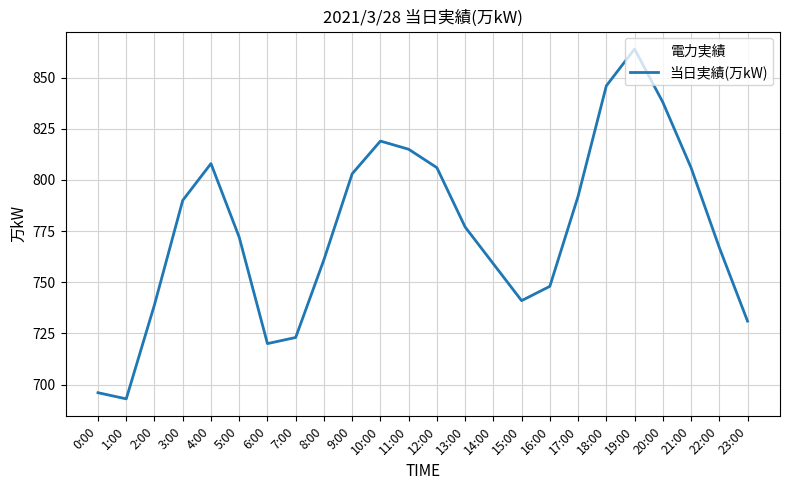

What is the difference between the maximum and minimum values?

171